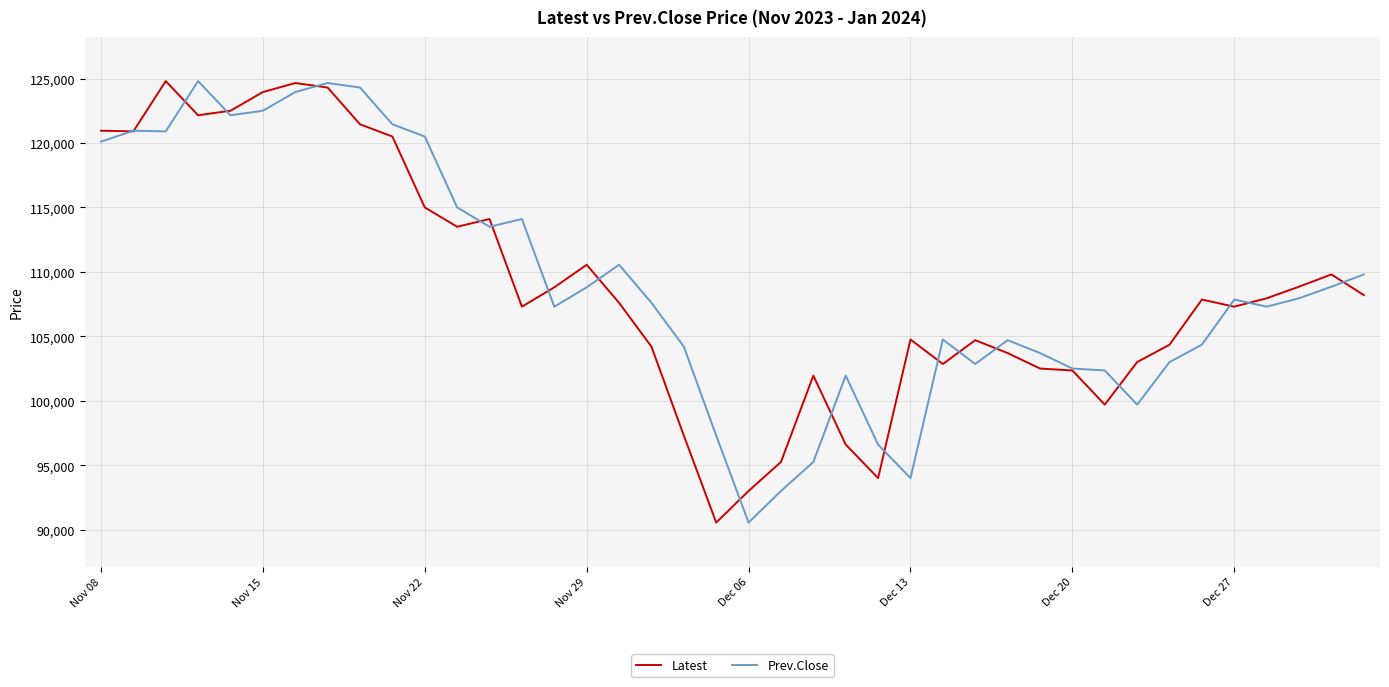

What is the lowest value of the Latest series?

90550